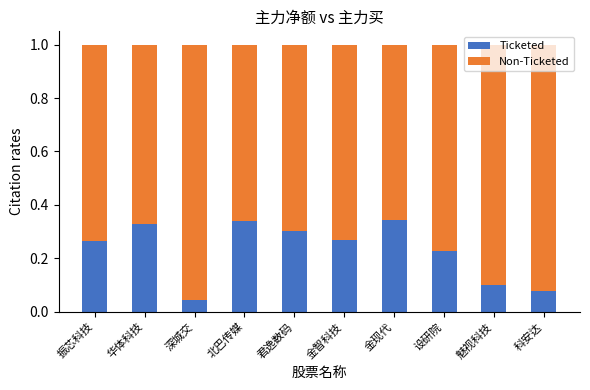

How many Ticketed values are between 0 and 1?

10